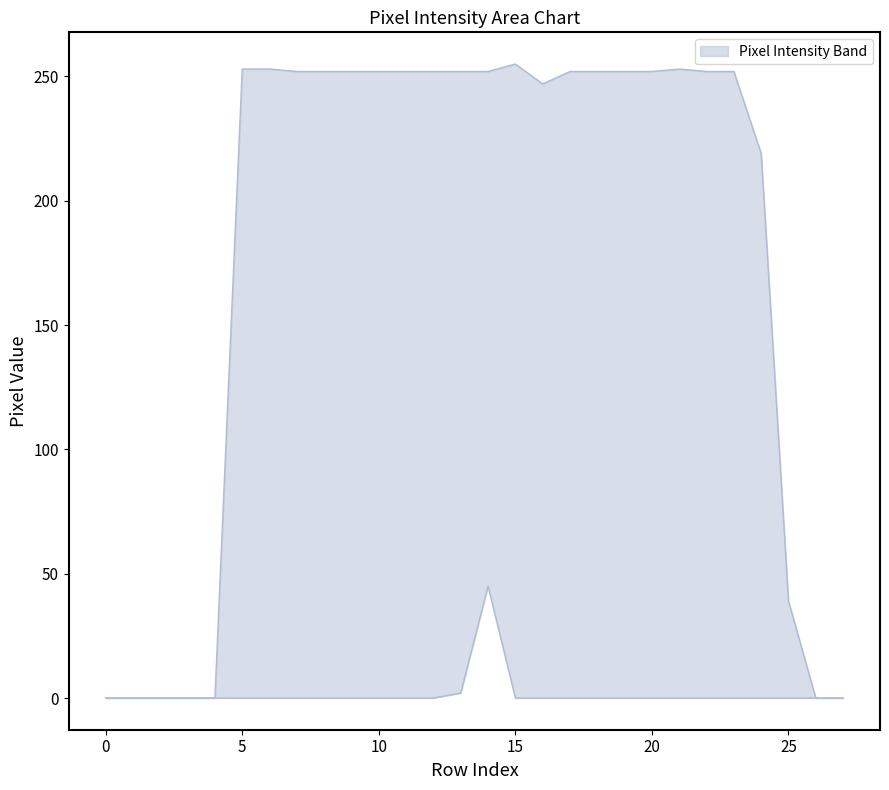

Which has a higher value, 13 or 1?

13